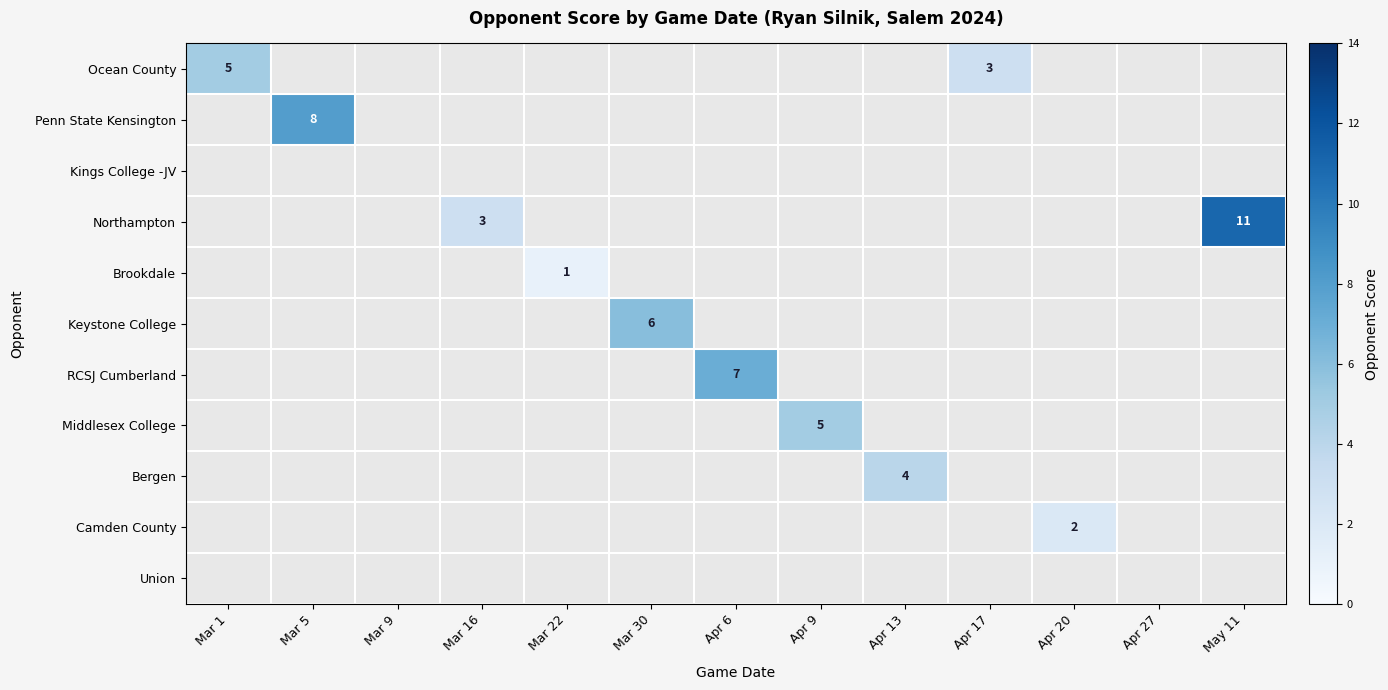

Which category has the highest value across all series?

May 11